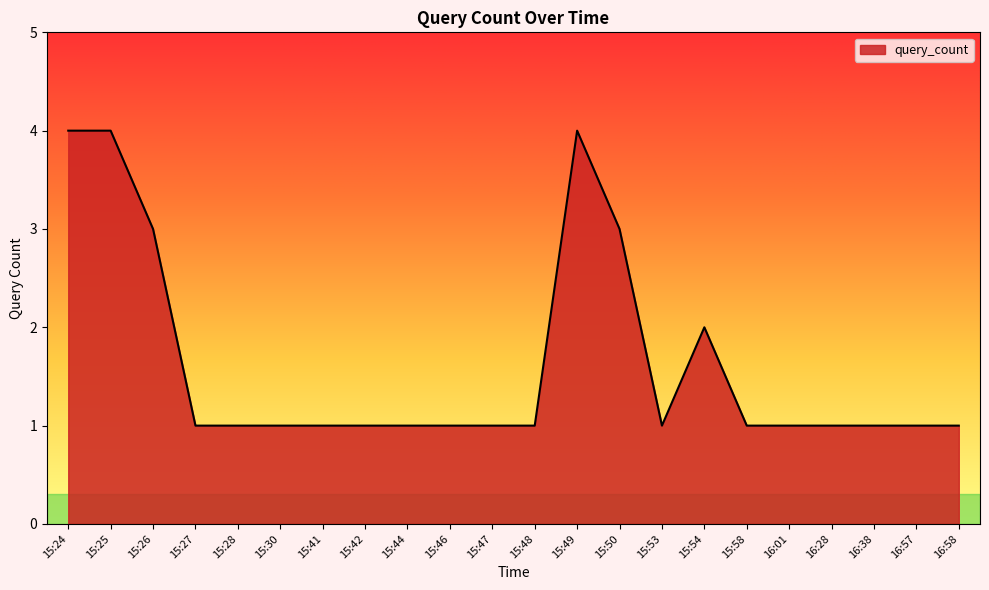

What position from the left is 15:27?

4